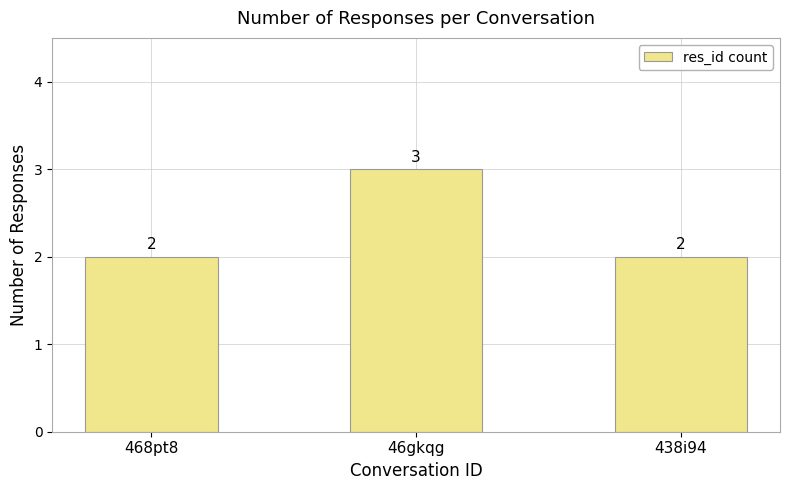

What is the difference between the maximum and minimum values?

1